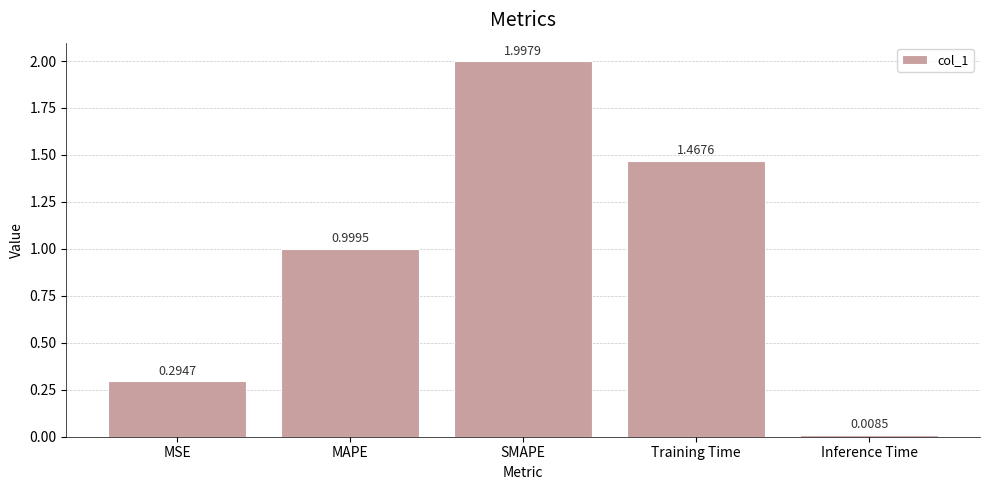

Does the chart contain stacked bars?

No